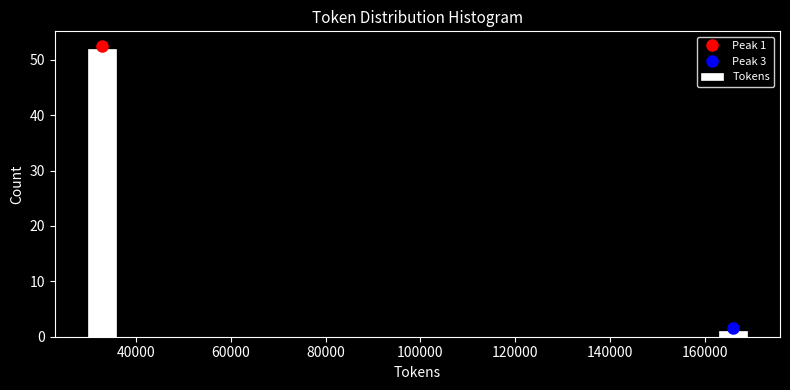

Read against the x-axis, roughly where is the centre of the tallest bar?

32000